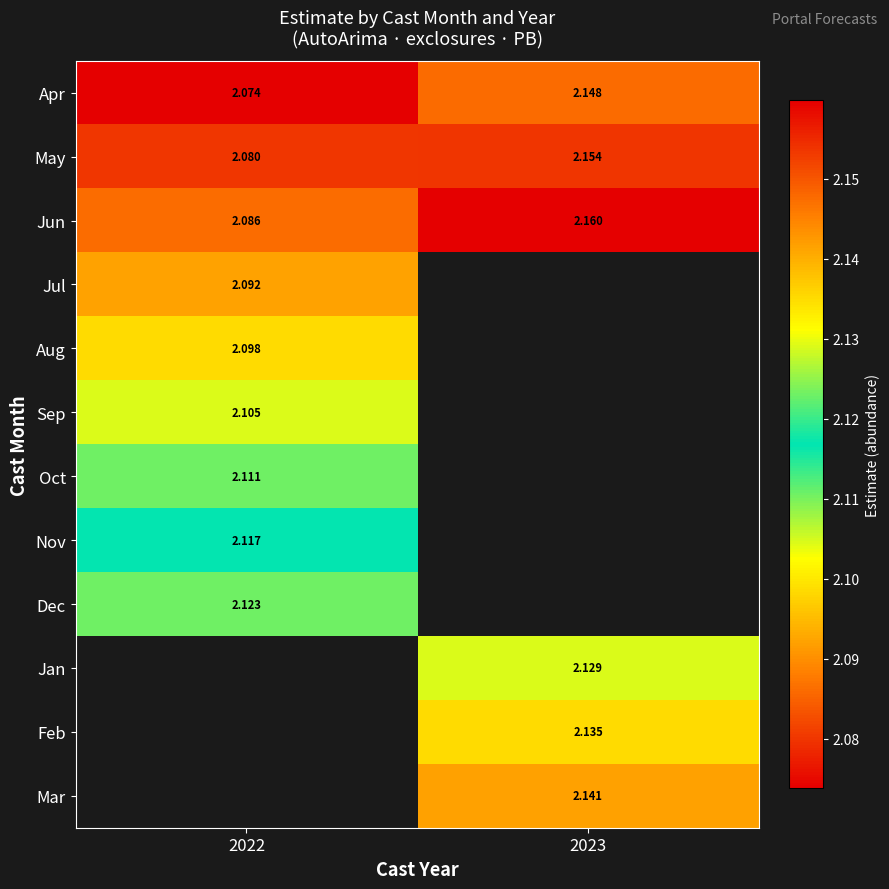

What is the maximum value shown in the chart?

2.2